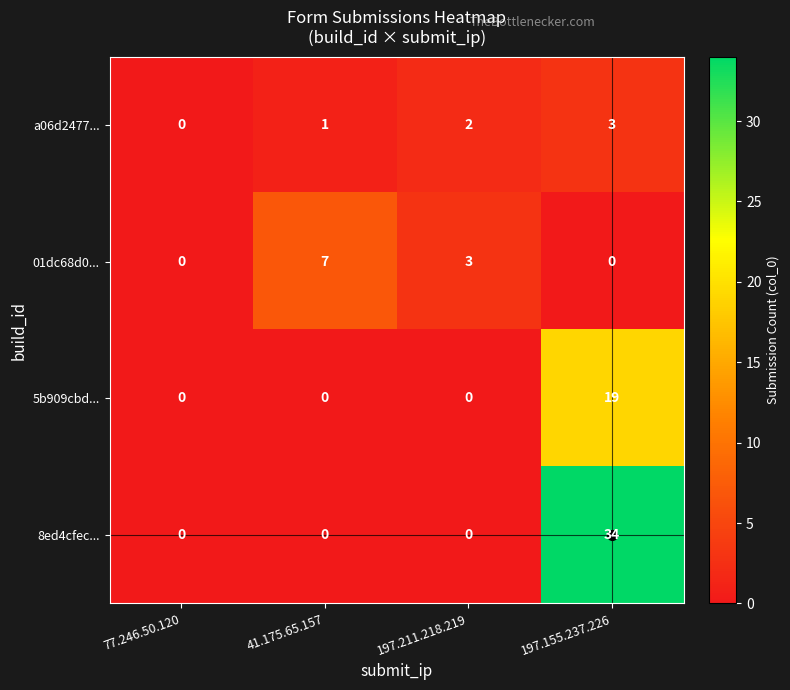

The value of 5b909cbd... at 197.155.237.226 is 13. True or false?

False